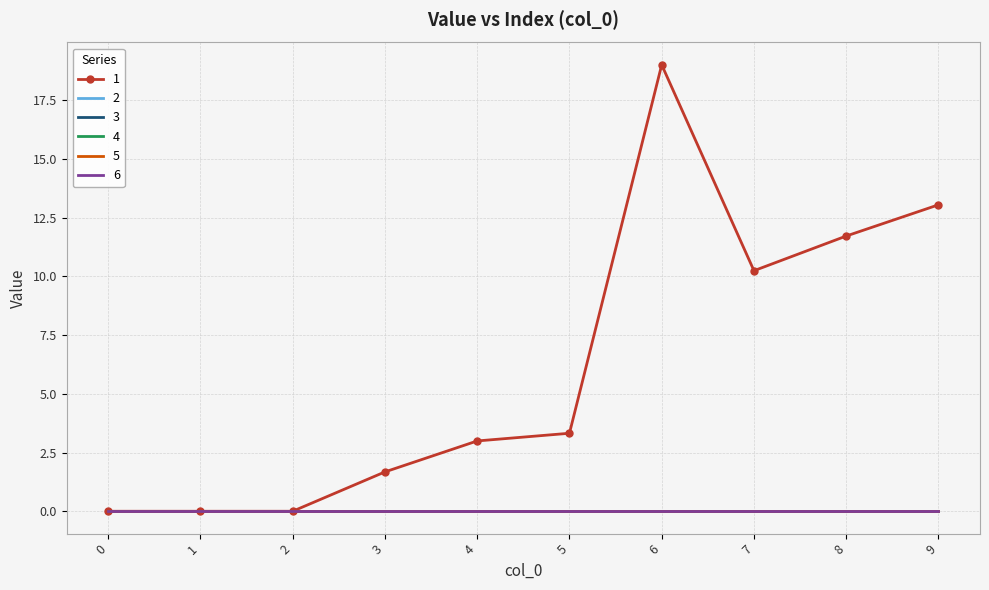

How many categories are shown in the chart?

10